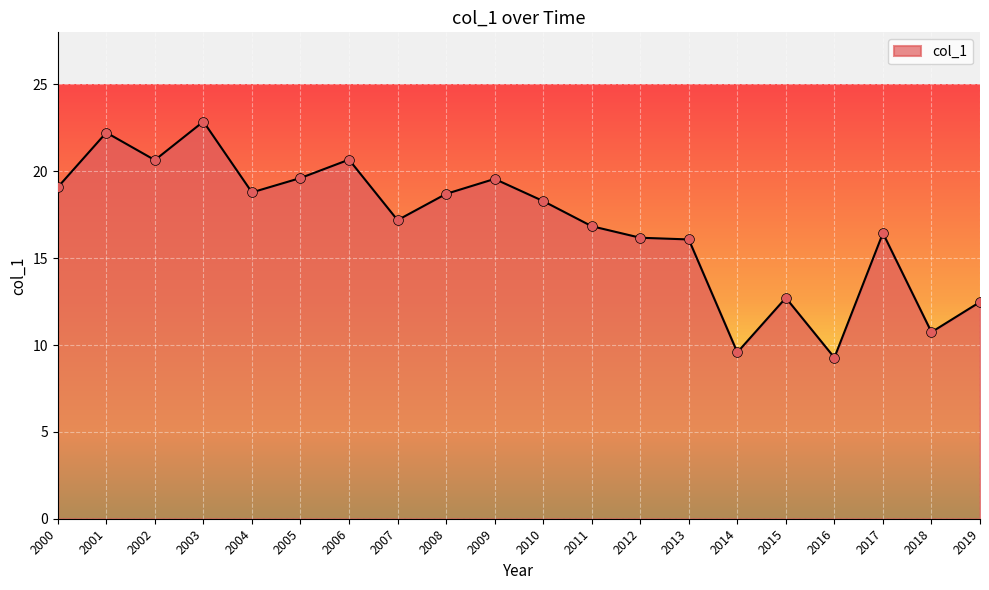

Which has a higher value, 2005 or 2006?

2006